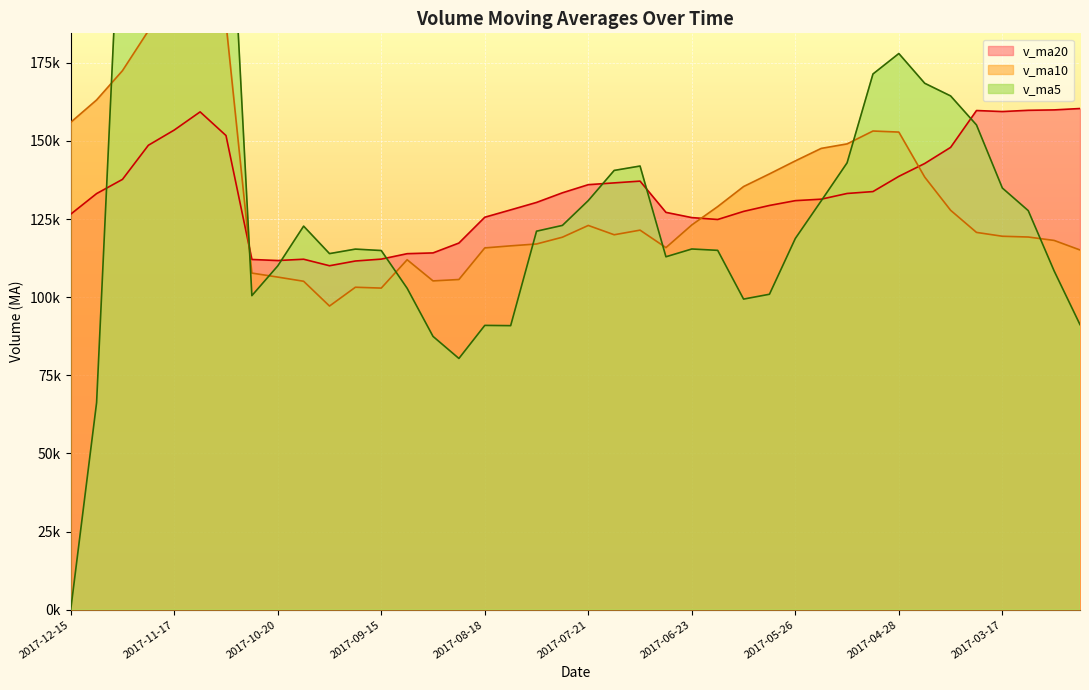

Is the value of v_ma20 at 2017-09-15 greater than the value of v_ma10 at 2017-11-17?

No